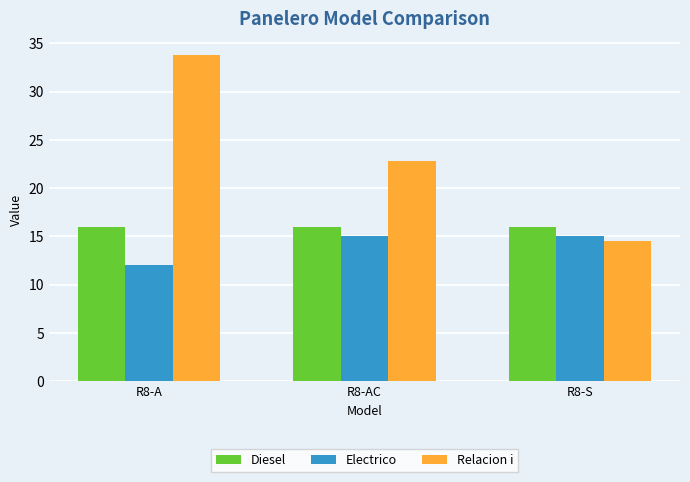

How many data points does each series have?

3